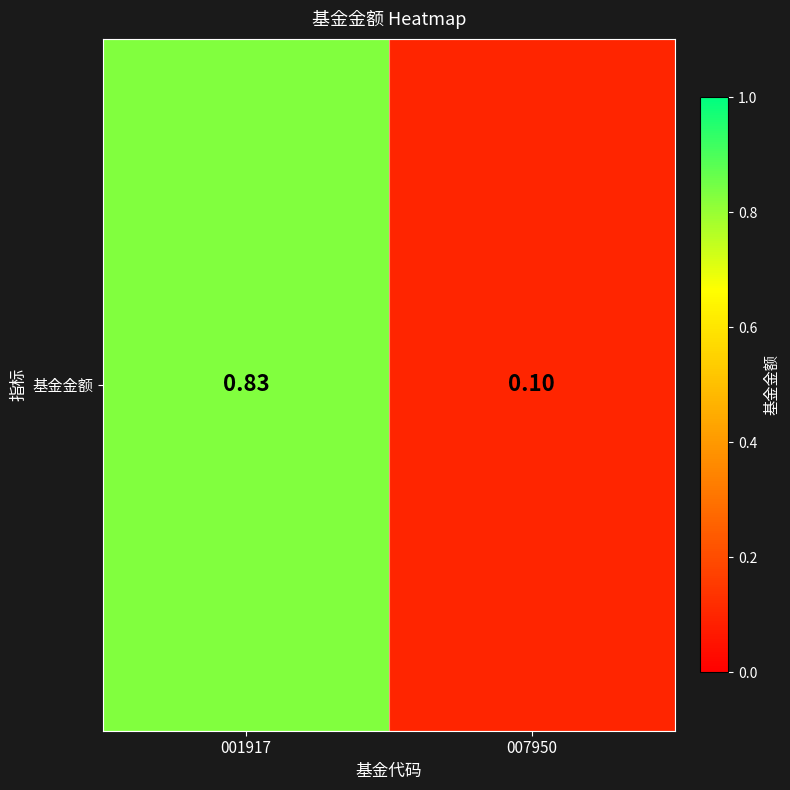

Where is the data nearest to the value 0?

007950